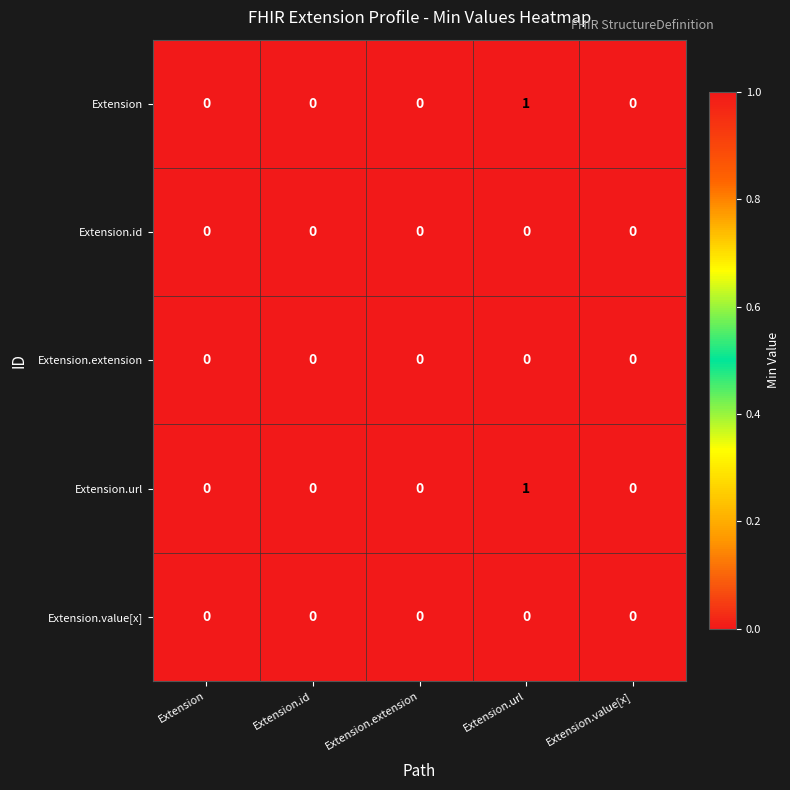

At which category is the sum across all series the highest?

Extension.url